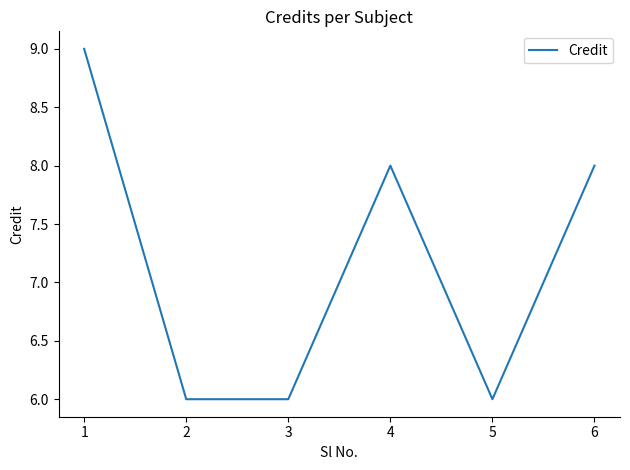

Reading left to right, extract all data points from this chart.

9	6	6	8	6	8